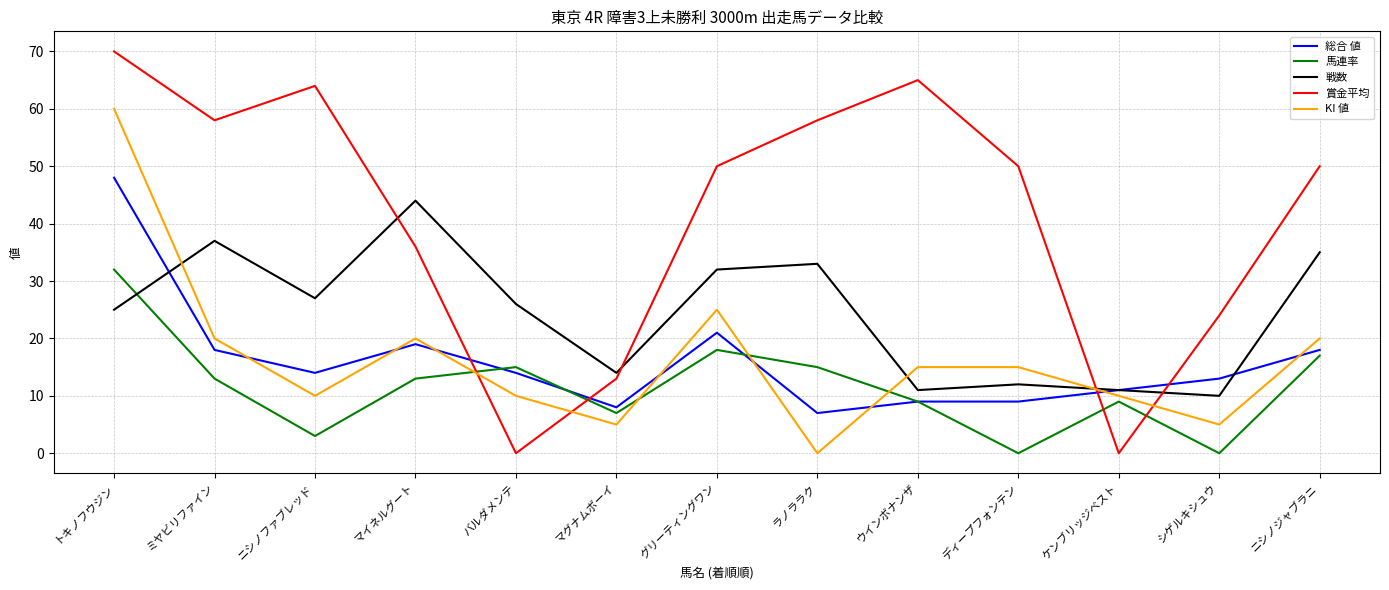

Does the chart have visible grid lines?

Yes